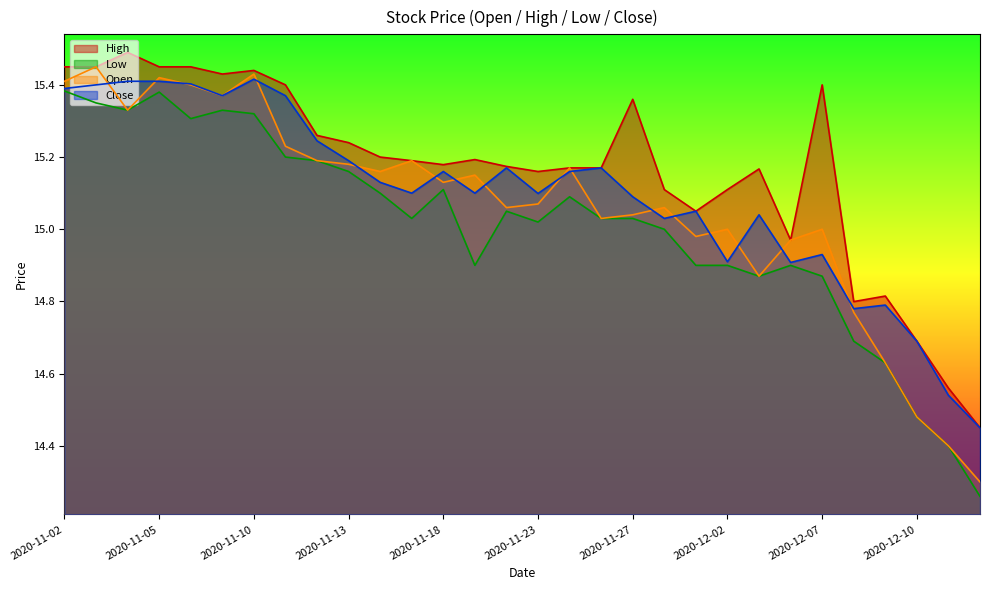

True or false: High and Close cross at least once.

False